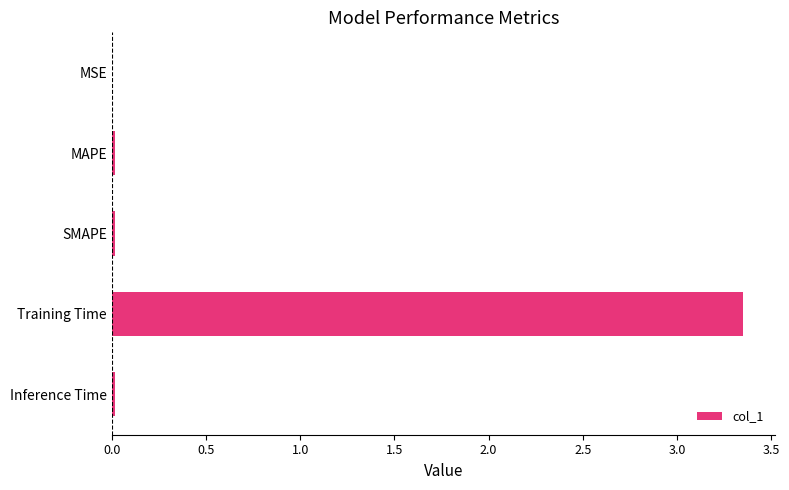

Which category has the highest value across all series?

Training Time